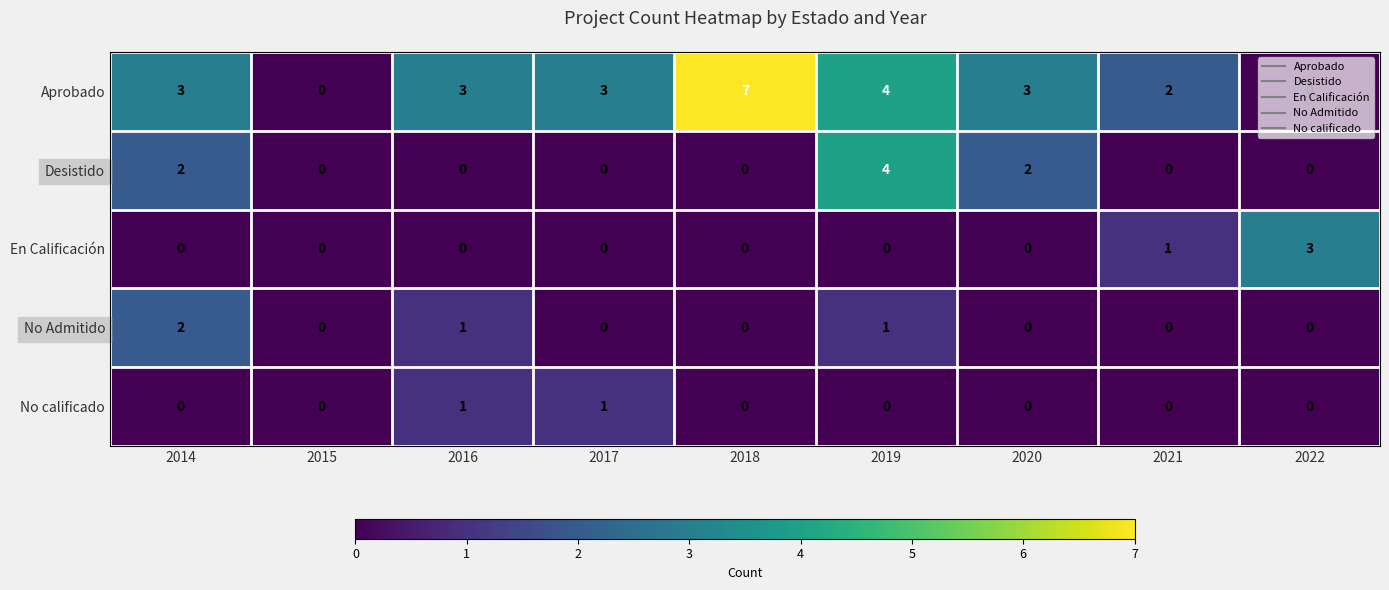

What is the total value across all series at 2017?

4